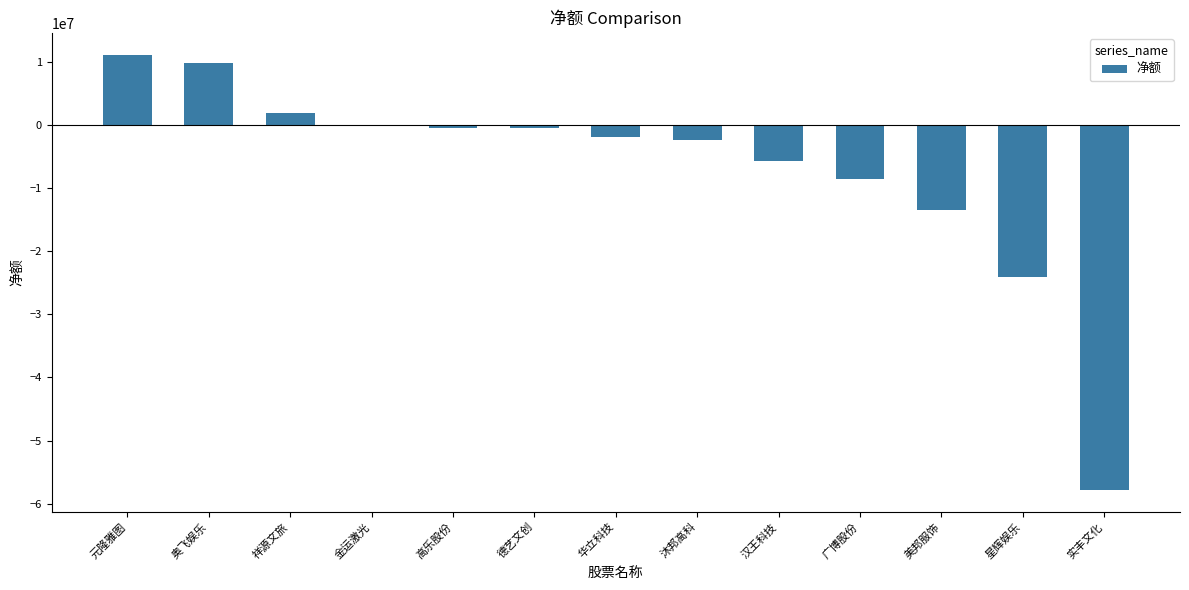

How many series are shown in this chart?

1